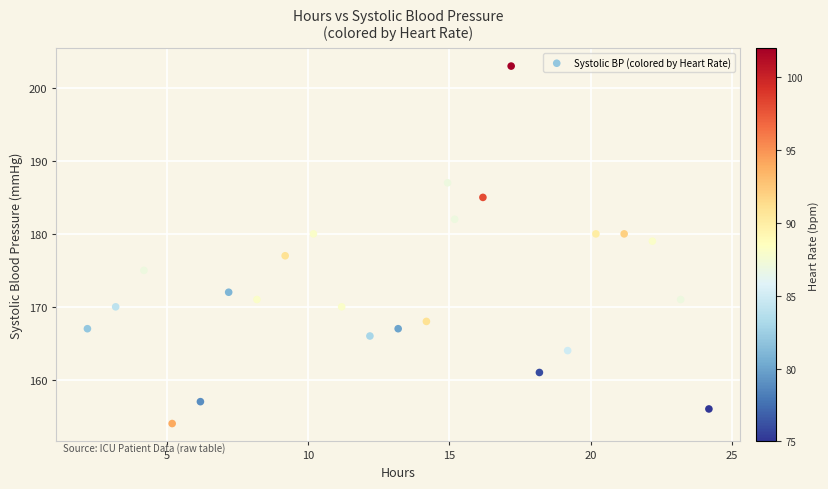

Count the number of points in this scatter plot.

24